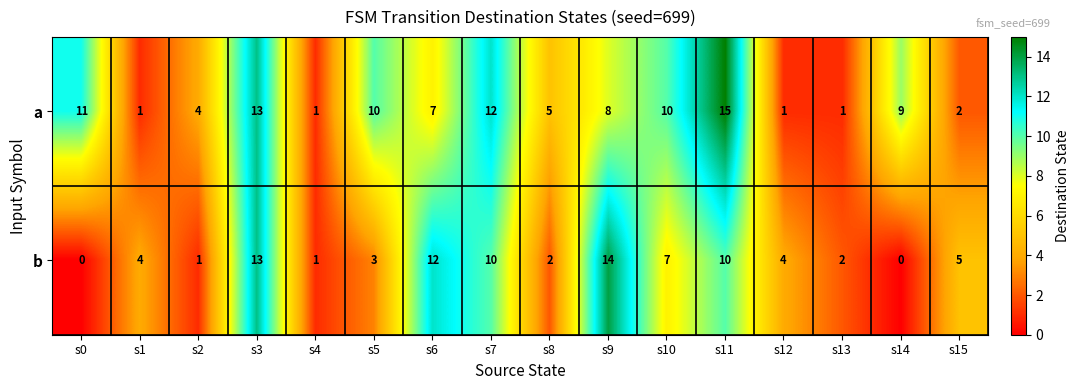

The b series shows 1 at s13. True or false?

False